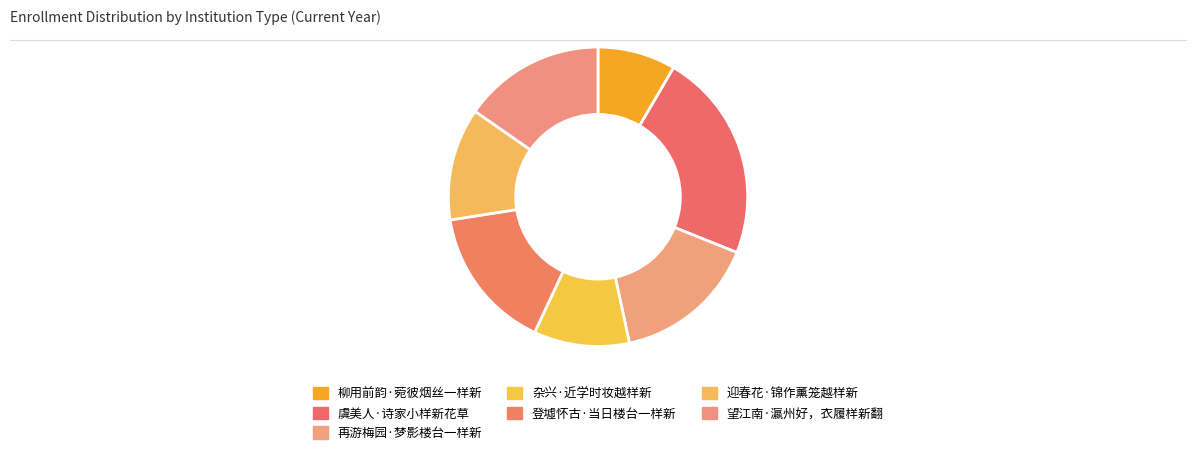

Which slice is the smallest?

柳用前韵·菀彼烟丝一样新